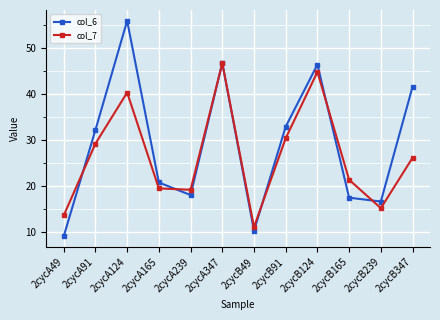

Where is the first local minimum for col_6?

2cycA239